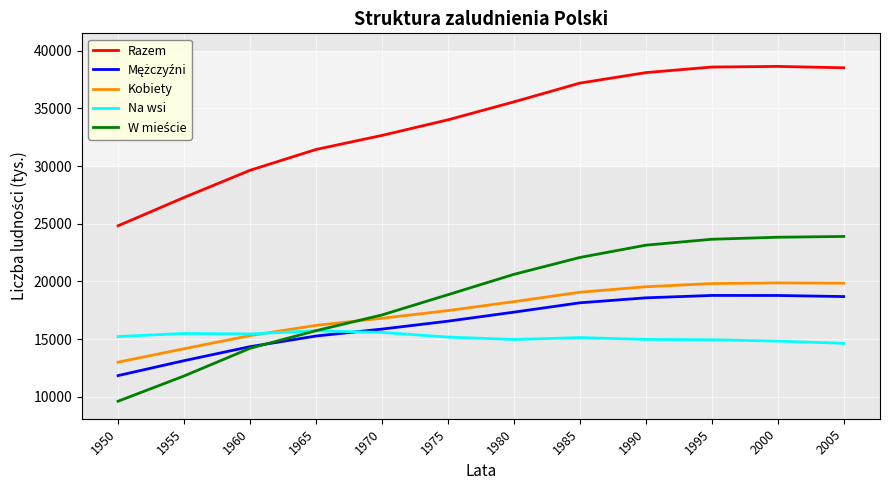

Which label corresponds to the smallest value in the chart?

1950